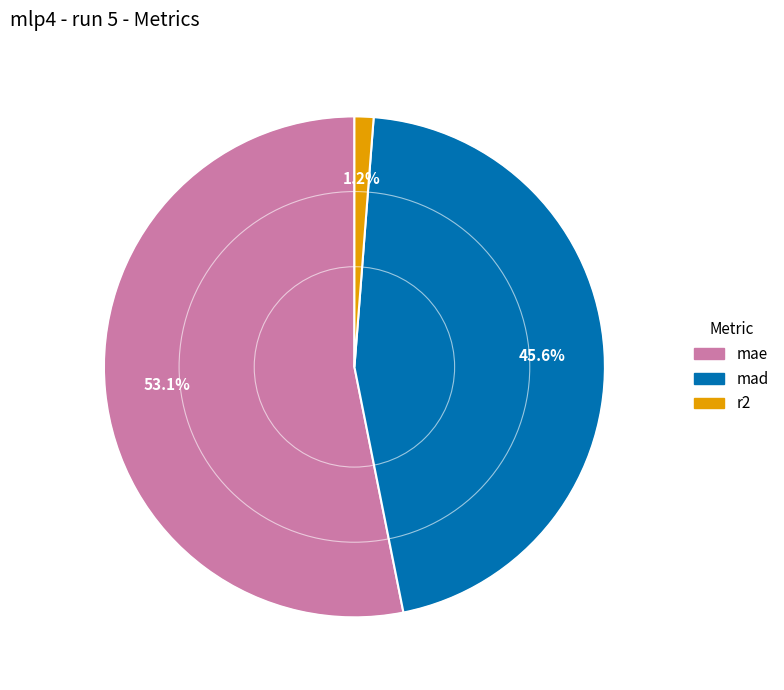

What percentage is the r2 slice, to the nearest percent?

1%